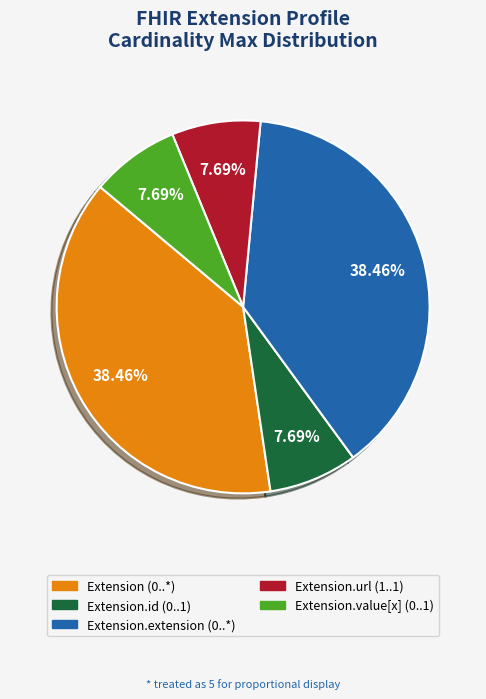

Does any single category account for the majority?

No